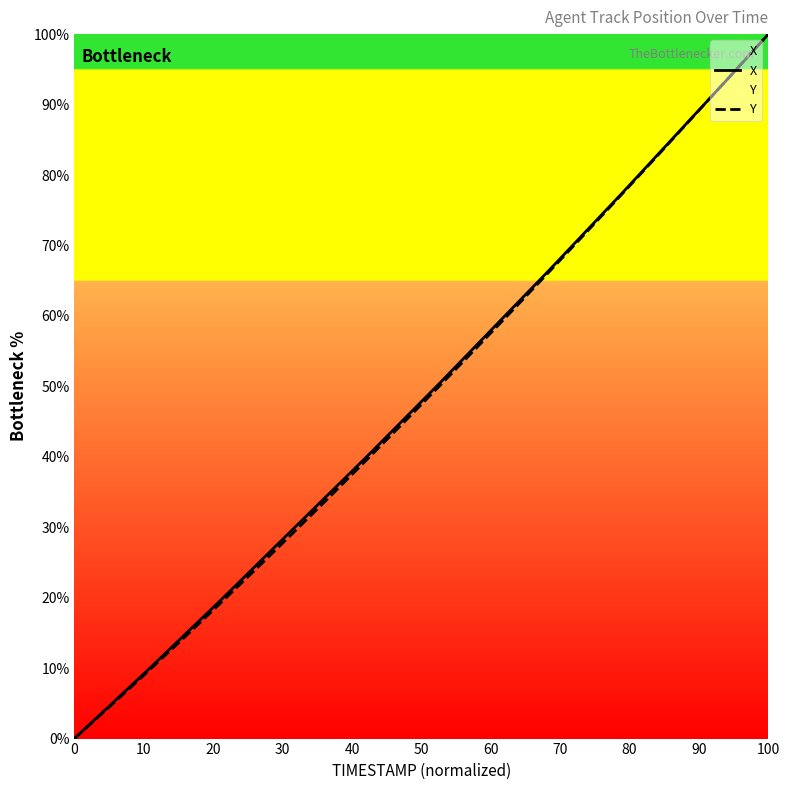

At which category is the sum across all series the highest?

100